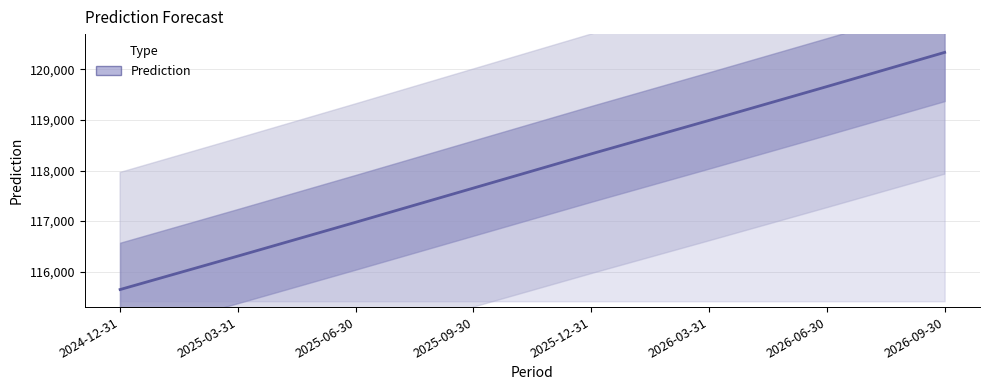

Which has a higher value, 2025-09-30 or 2026-06-30?

2026-06-30